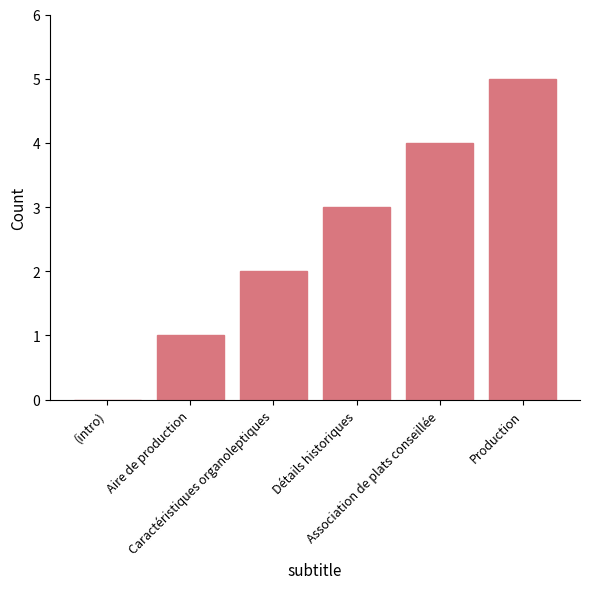

What is the sum of the values at Production and Détails historiques?

8